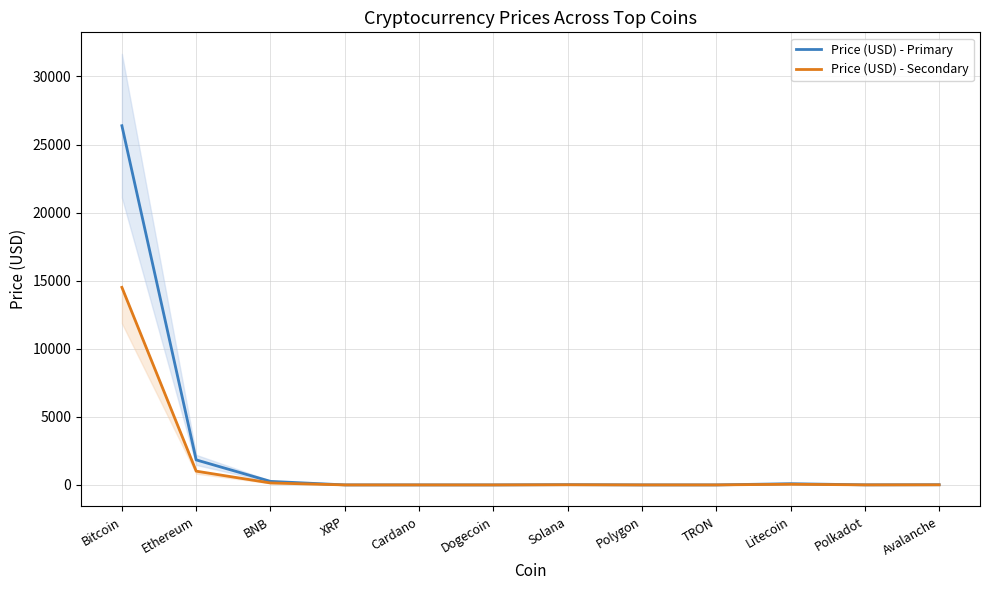

True or false: Price (USD) - Secondary and Price (USD) - Primary cross at least once.

False